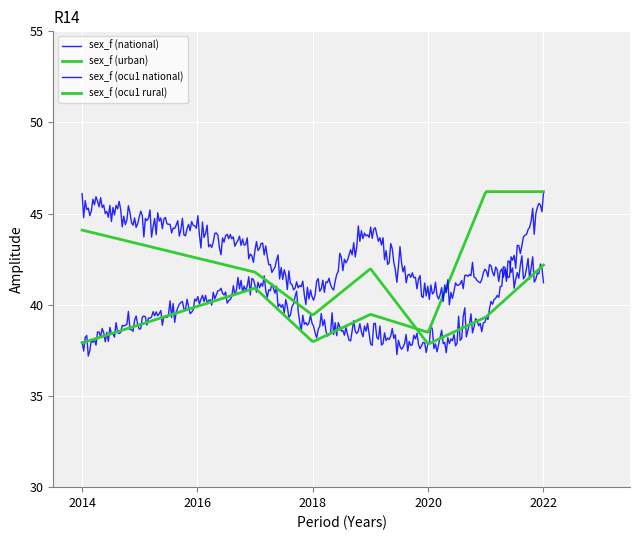

Which category has the highest value in the sex_f (urban) series?

2021